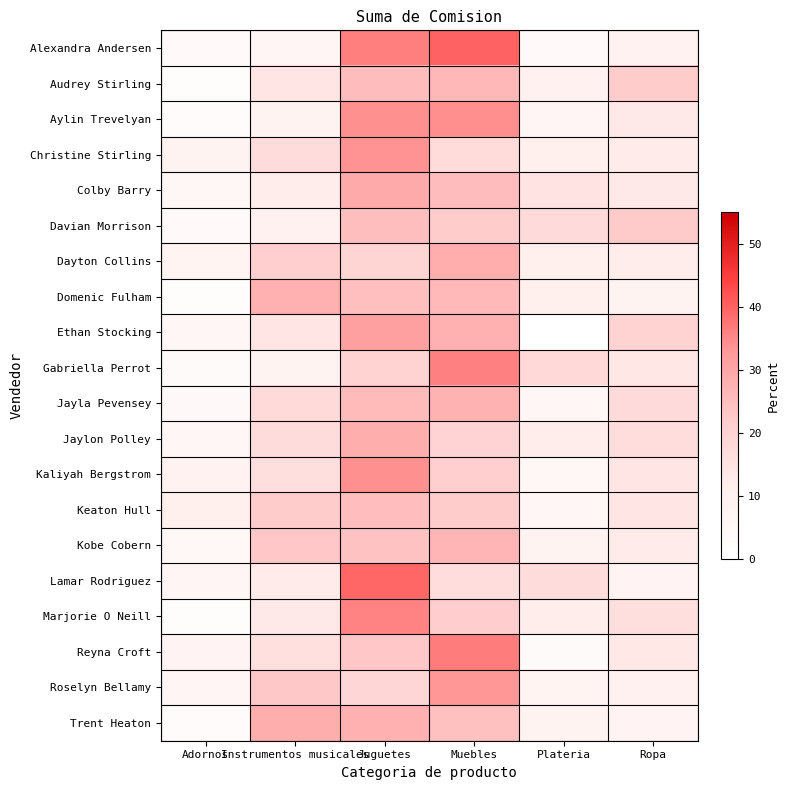

At which category is the sum across all series the highest?

Juguetes